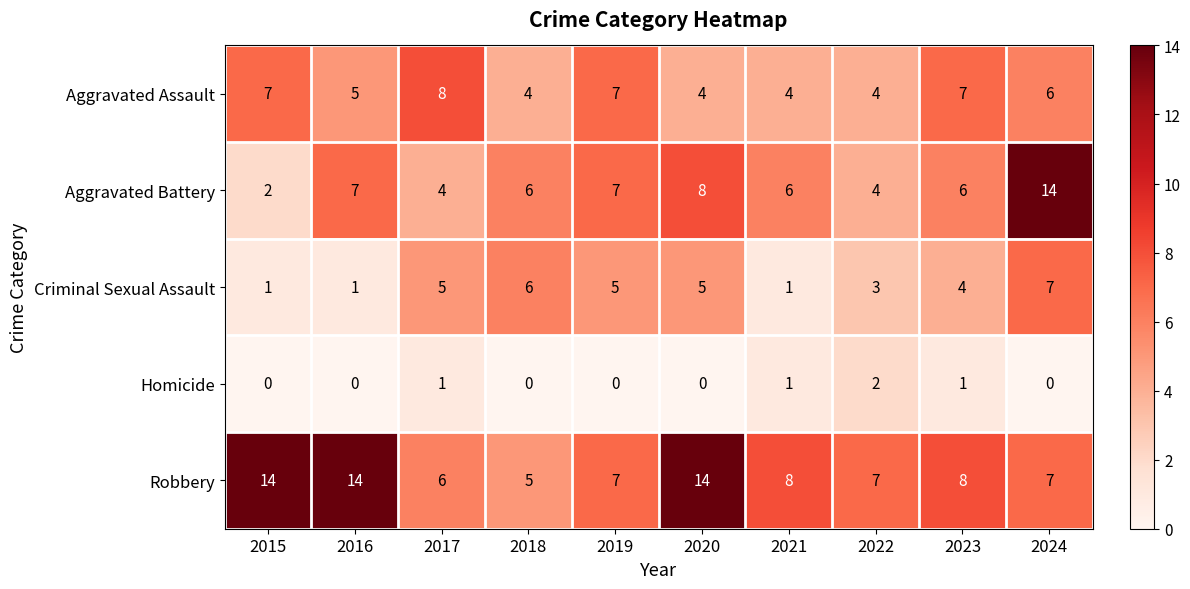

True or false: Aggravated Battery has a value of 9 at 2018.

False